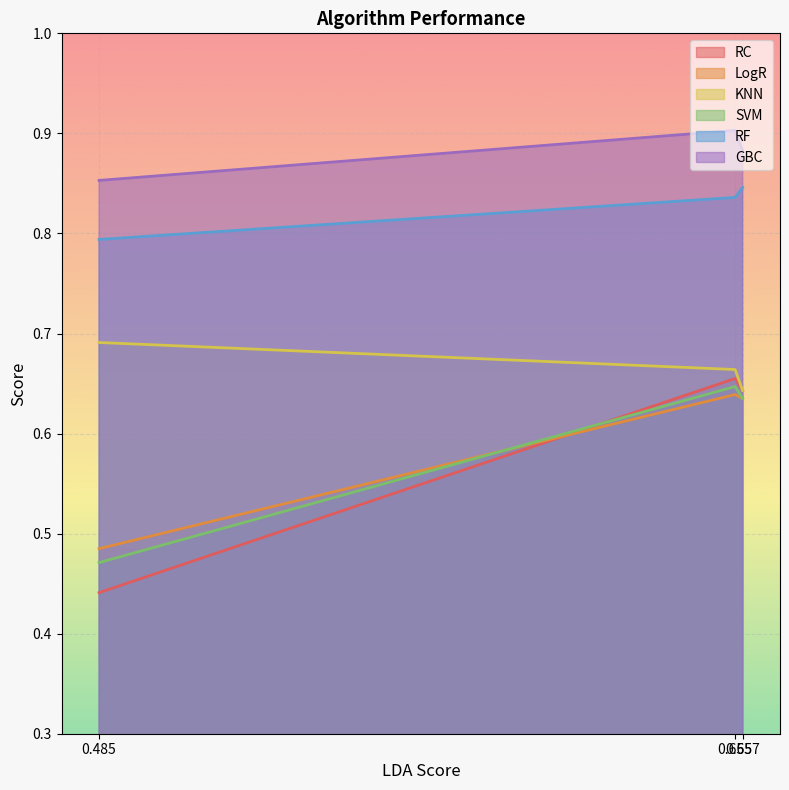

Between 0.657 and 0.655, which series saw the biggest shift?

KNN